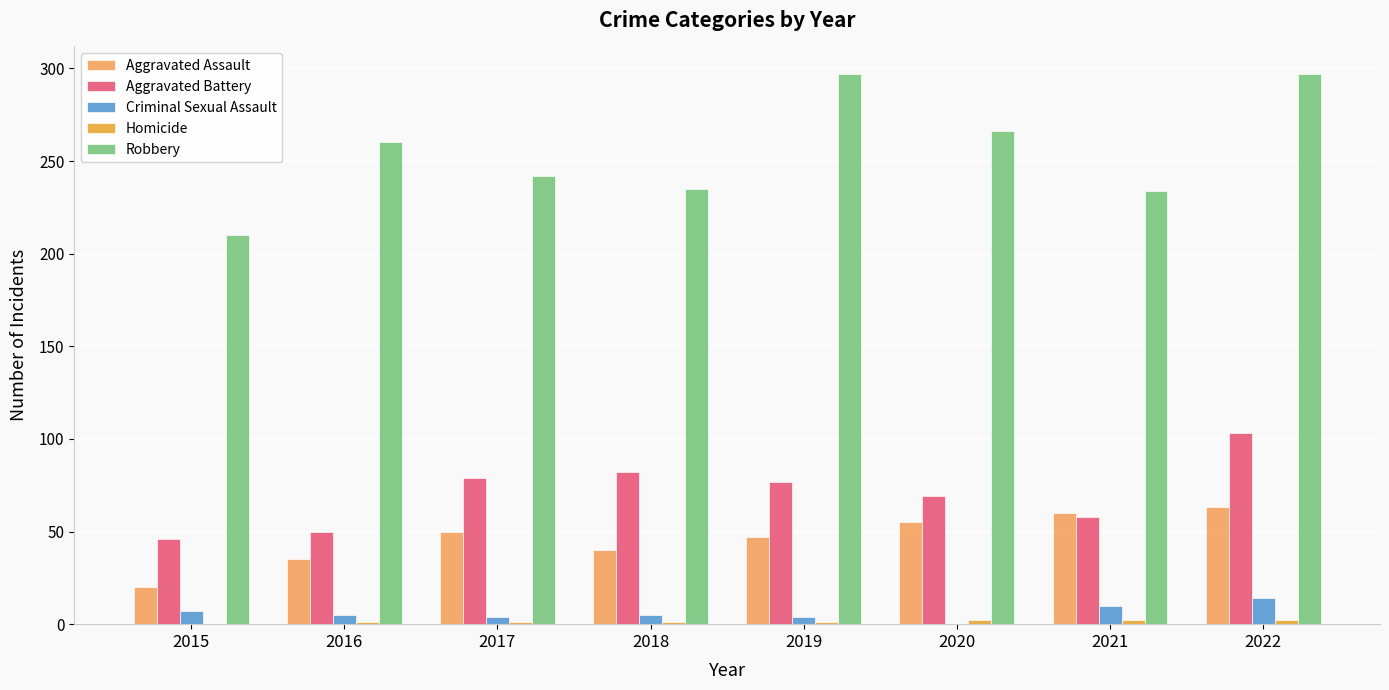

Which series has the largest range (max minus min)?

Robbery